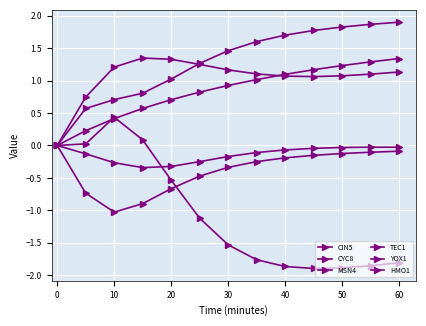

Is this an area chart (filled region under the line)?

No